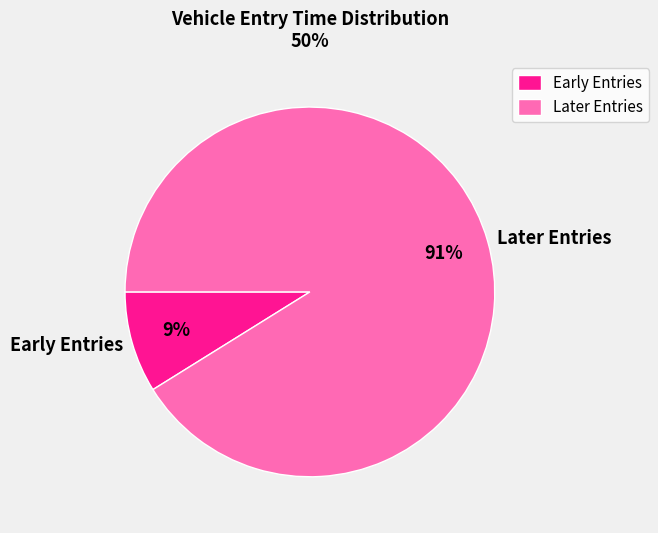

What is the largest slice in the pie chart?

Later Entries